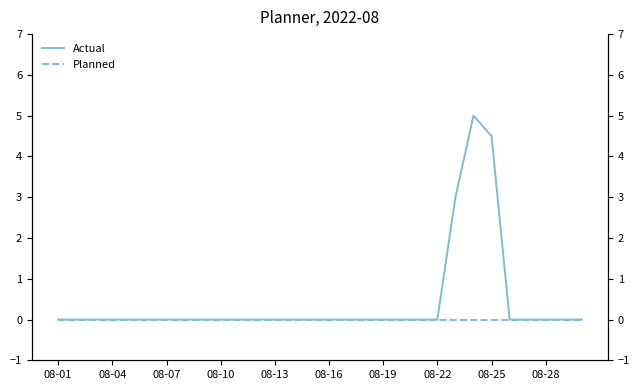

The value of Actual at 08-13 is -1.8. True or false?

False